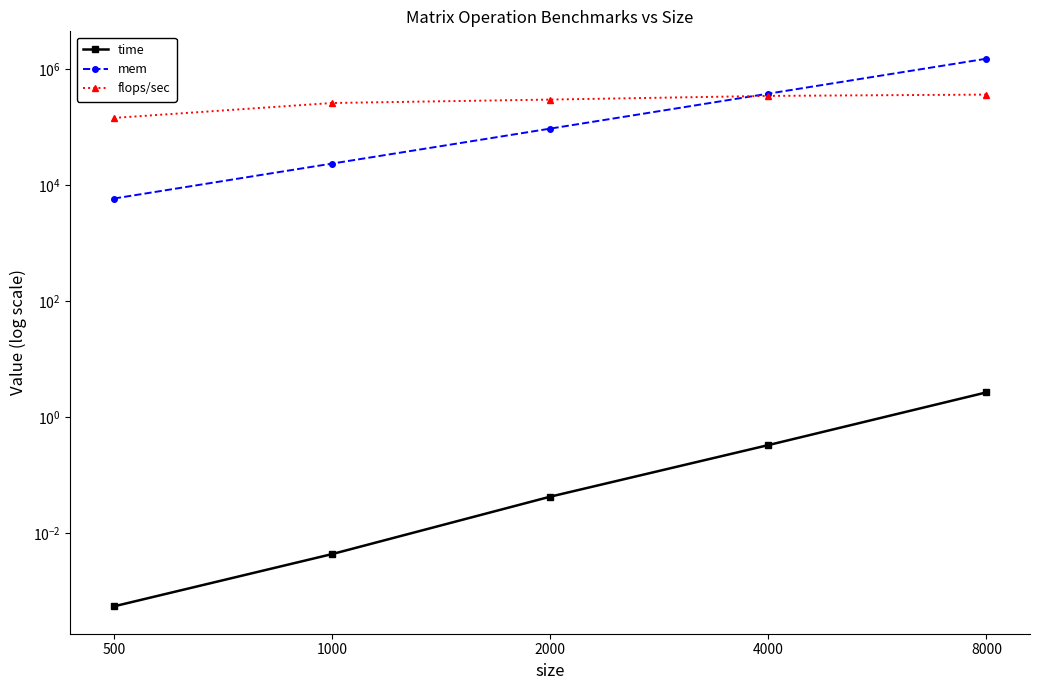

Where is flops/sec nearest to the value 252322?

1000